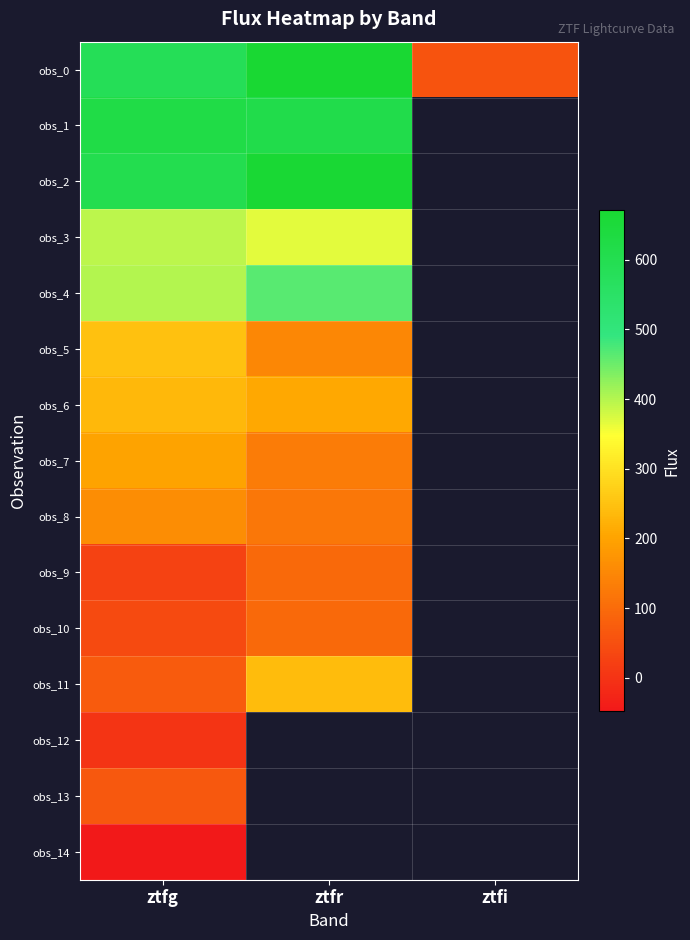

The value of obs_3 at ztfg is 393.6. True or false?

True